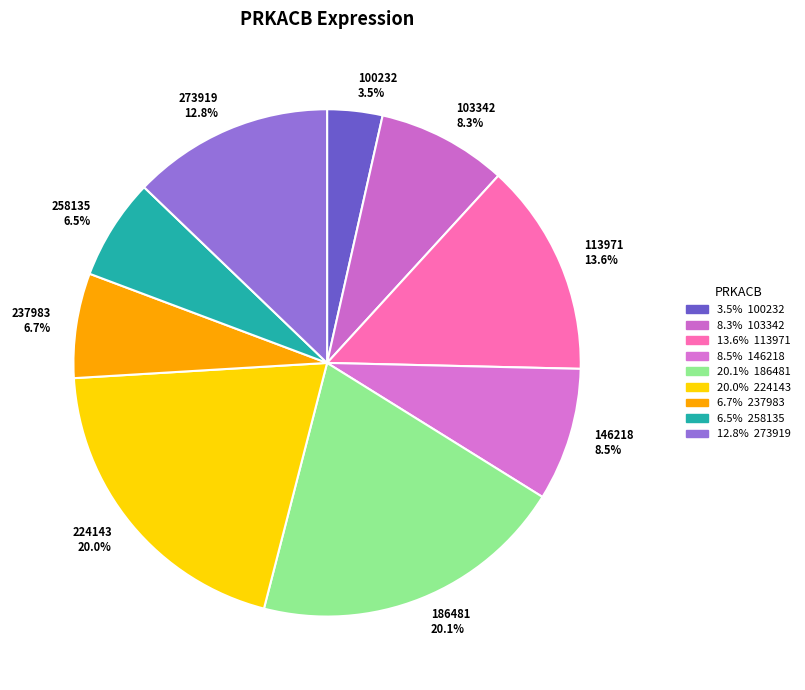

Combined, do 224143 20.0% and 100232 3.5% account for over 50%?

No